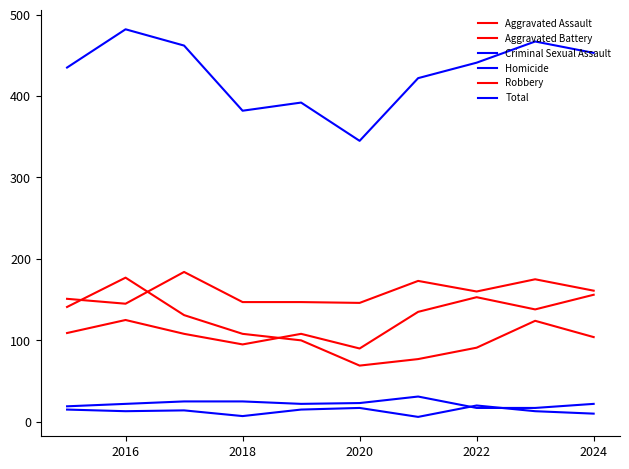

How many lines are shown in the chart?

6